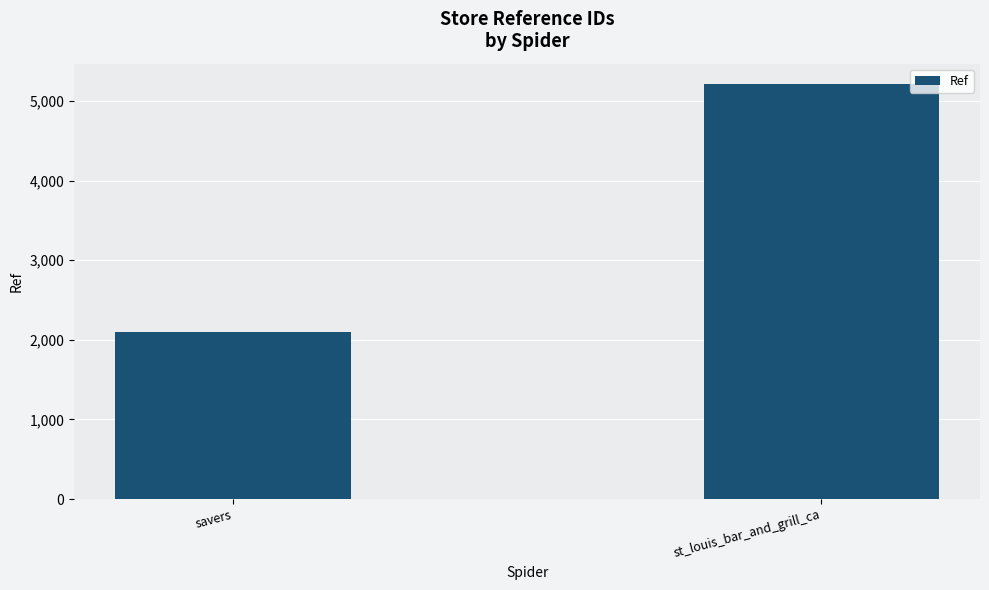

What is the average value?

3651